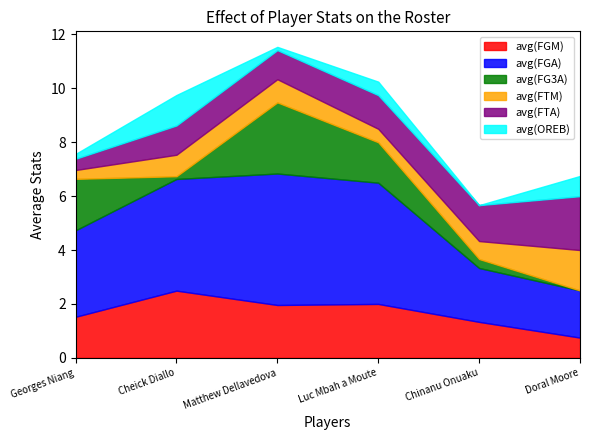

Which series has the largest total across all categories?

avg(FGA)